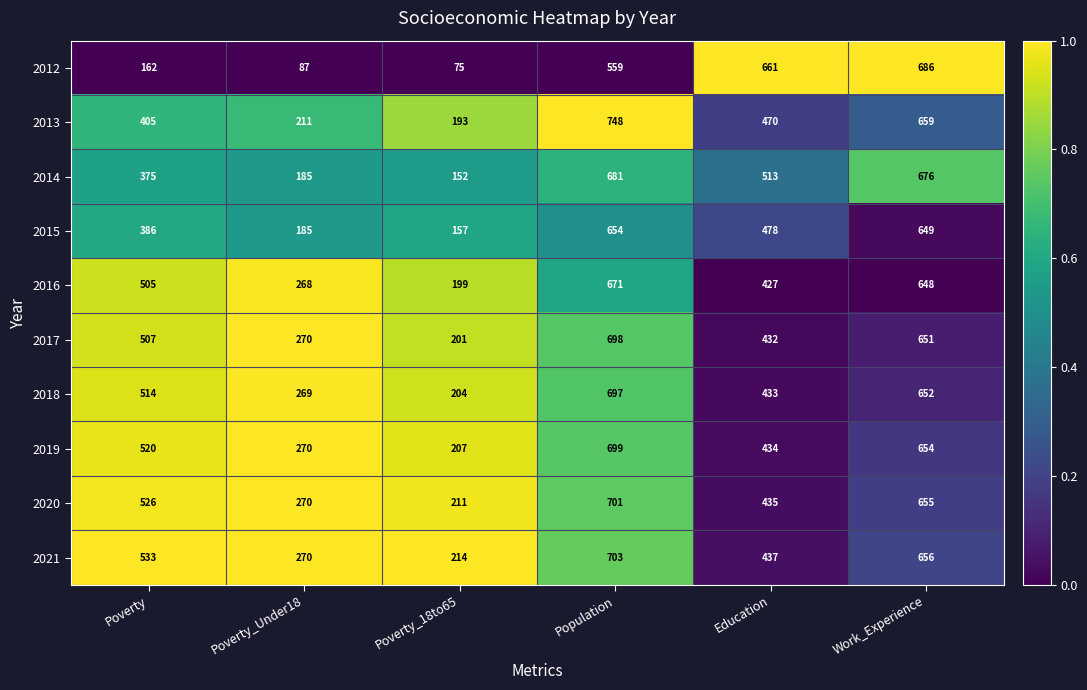

What is the difference between the second highest and second lowest values in the 2013 series?

448